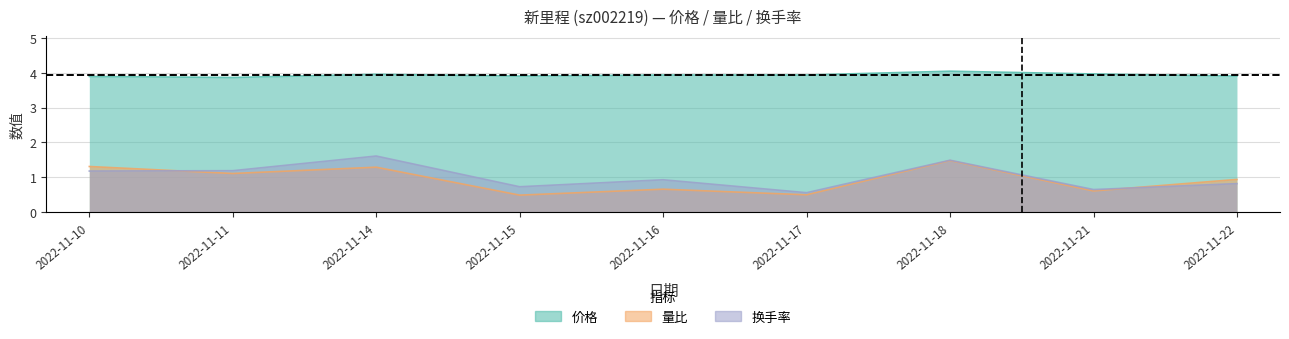

What is the difference between the maximum and minimum values in the 价格 series?

0.2